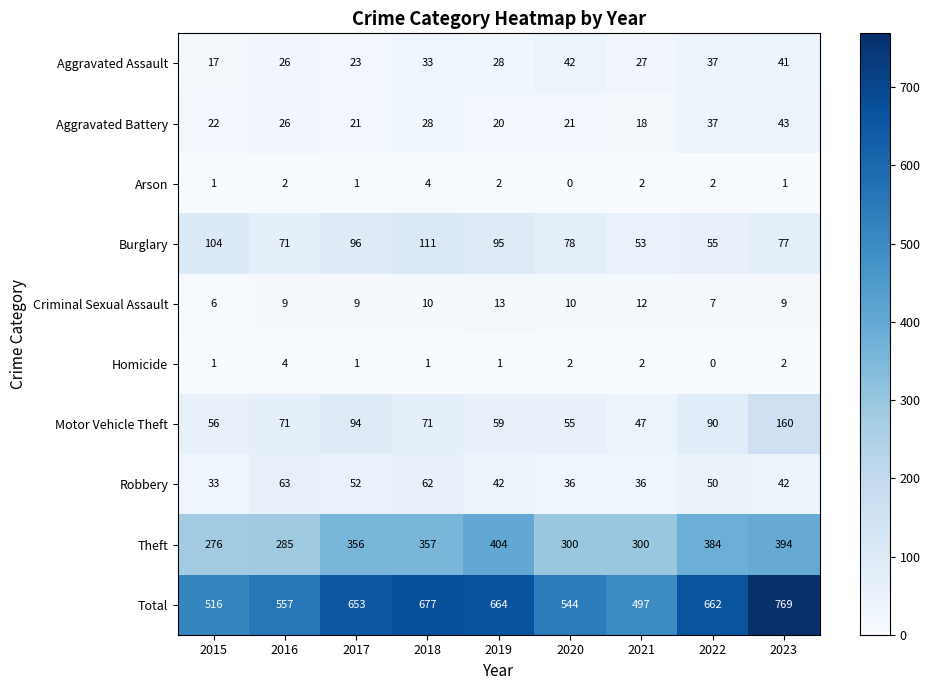

How many series are shown in this chart?

10